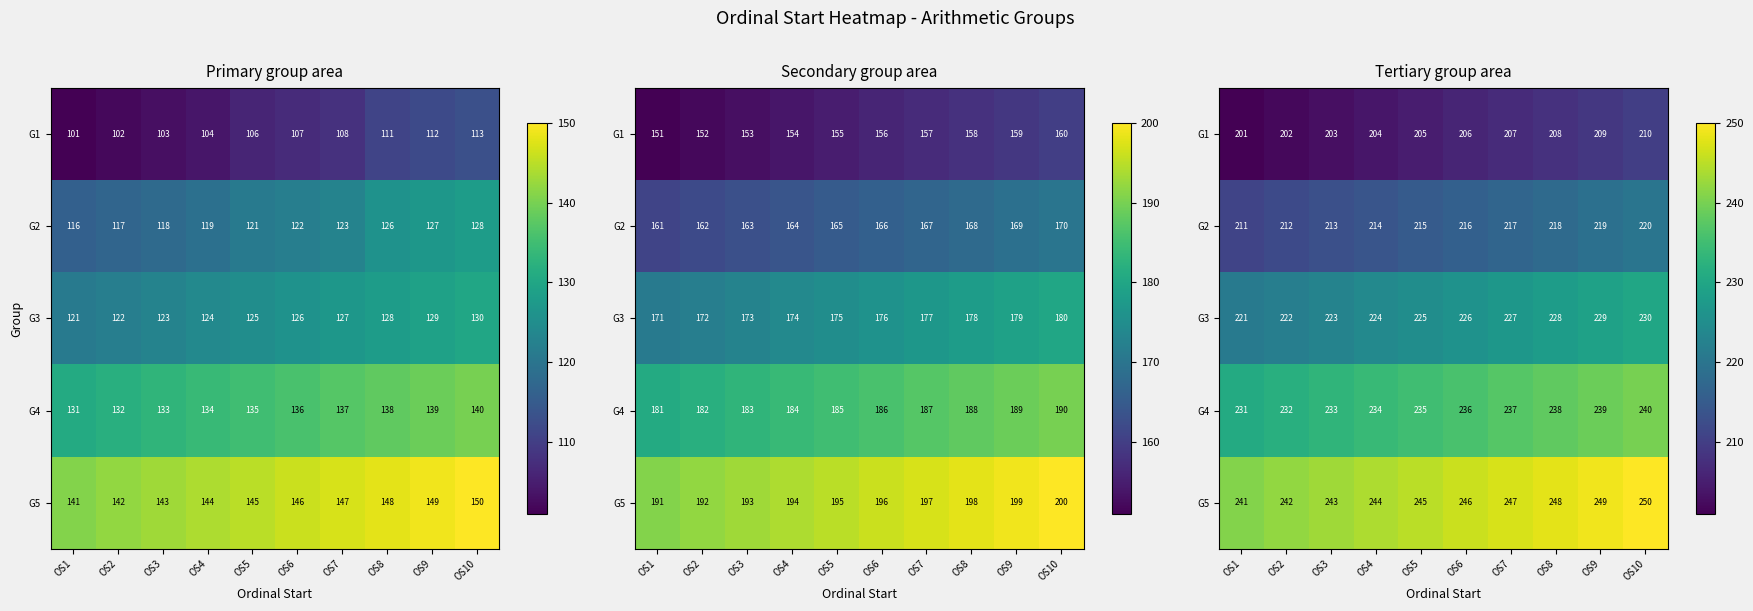

The value of G5 at OS3 is 332. True or false?

False